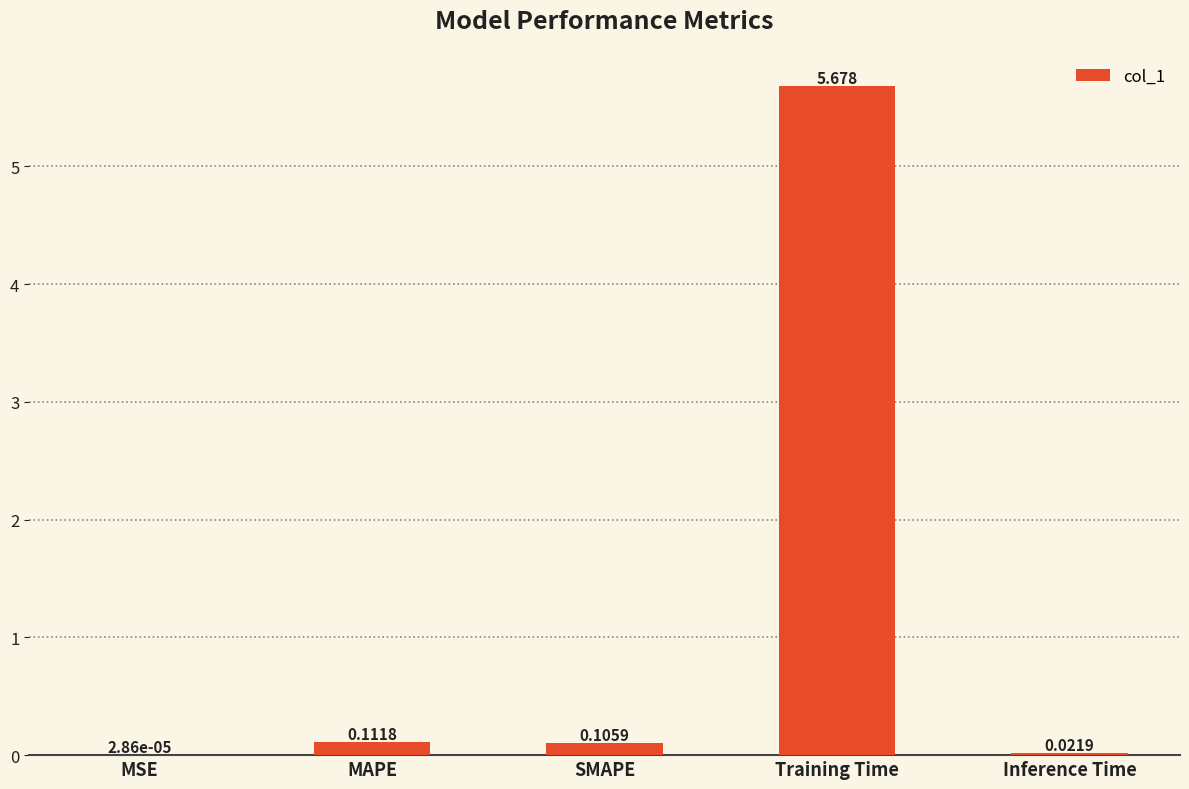

Which category has the highest value across all series?

Training Time